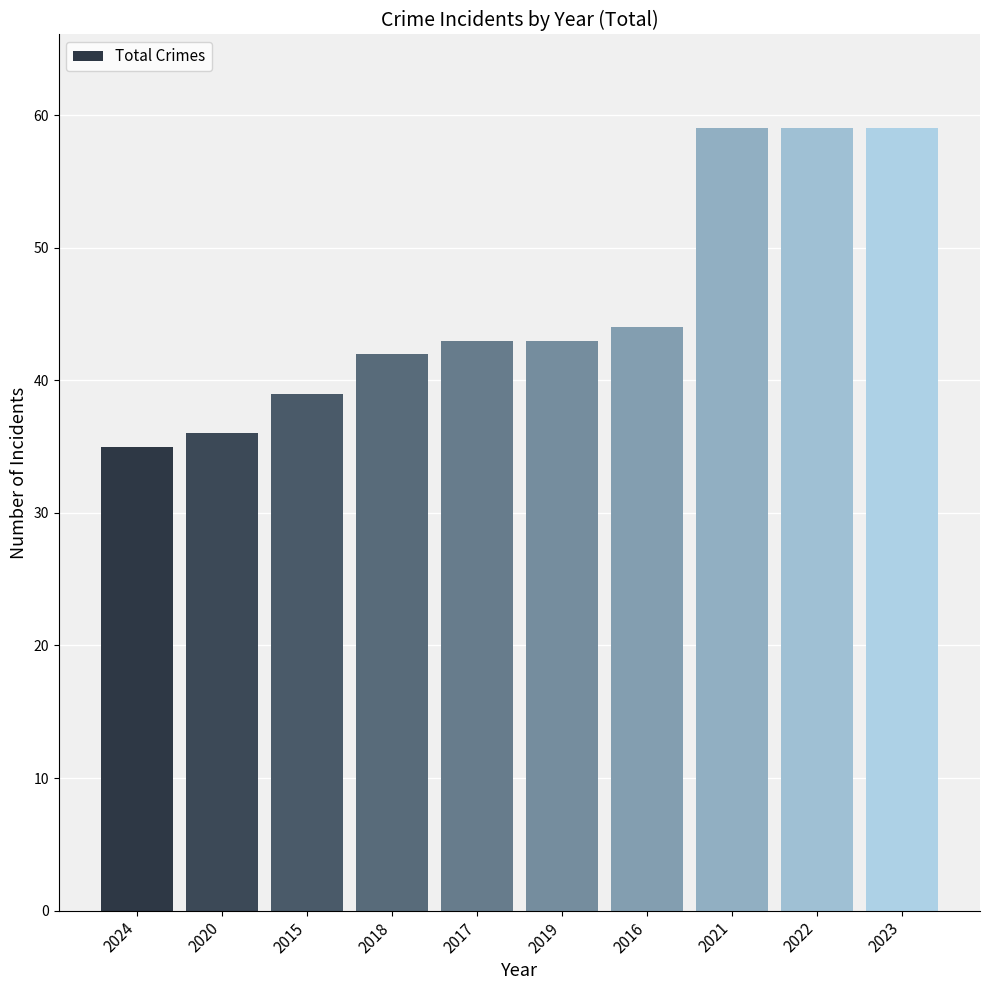

Reading left to right, list all the values displayed in this chart.

2024=35	2020=36	2015=39	2018=42	2017=43	2019=43	2016=44	2021=59	2022=59	2023=59